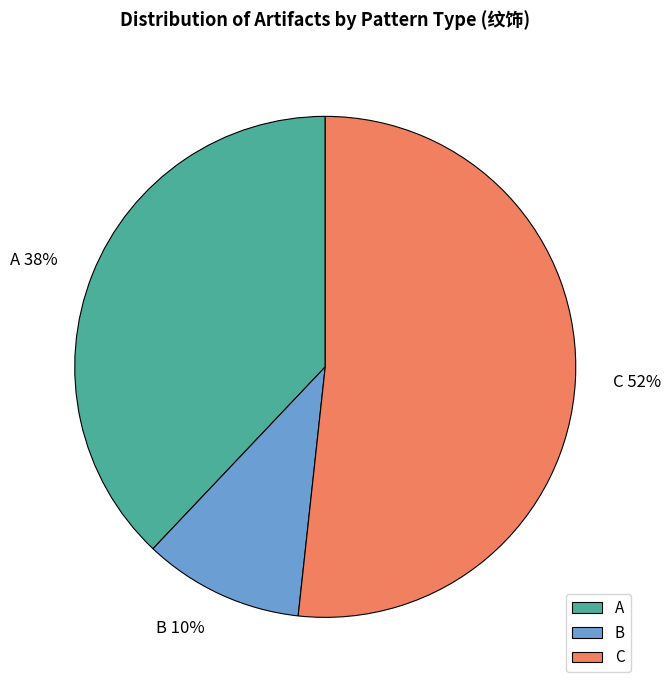

Which category accounts for the majority?

C